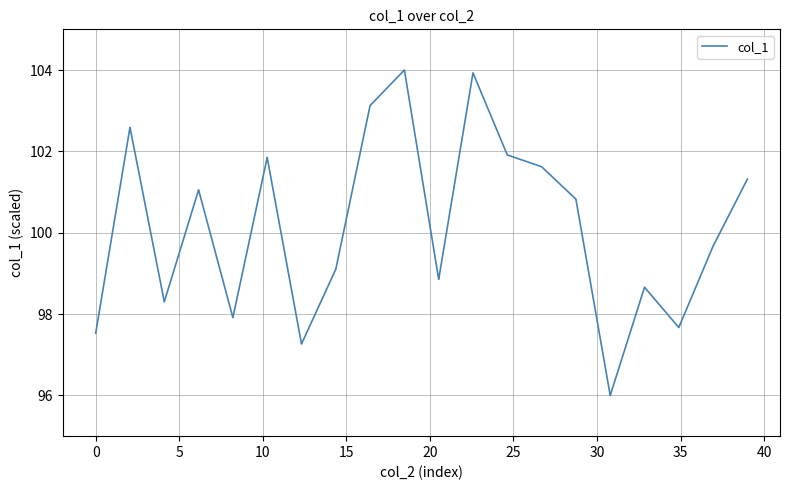

How many categories are shown in the chart?

40